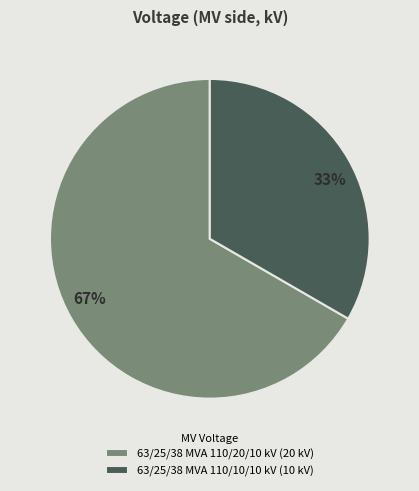

The 63/25/38 MVA 110/10/10 kV slice represents 33% of the pie. True or false?

True